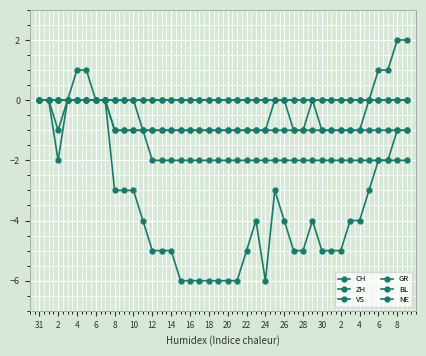

Reading left to right, extract all data points from this chart.

CH: 0	0	-2	0	1	1	0	0	-3	-3	-3	-4	-5	-5	-5	-6	-6	-6	-6	-6	-6	-6	-5	-4	-6	-3	-4	-5	-5	-4	-5	-5	-5	-4	-4	-3	-2	-2	-1	-1
ZH: 0	0	-1	0	0	0	0	0	-1	-1	-1	-1	-1	-1	-1	-1	-1	-1	-1	-1	-1	-1	-1	-1	-1	0	0	-1	-1	0	-1	-1	-1	-1	-1	0	1	1	2	2
VS: 0	0	0	0	0	0	0	0	0	0	0	-1	-2	-2	-2	-2	-2	-2	-2	-2	-2	-2	-2	-2	-2	-2	-2	-2	-2	-2	-2	-2	-2	-2	-2	-2	-2	-2	-2	-2
GR: 0	0	0	0	0	0	0	0	-1	-1	-1	-1	-1	-1	-1	-1	-1	-1	-1	-1	-1	-1	-1	-1	-1	-1	-1	-1	-1	-1	-1	-1	-1	-1	-1	-1	-1	-1	-1	-1
BL: 0	0	0	0	0	0	0	0	0	0	0	0	0	0	0	0	0	0	0	0	0	0	0	0	0	0	0	0	0	0	0	0	0	0	0	0	0	0	0	0
NE: 0	0	0	0	0	0	0	0	0	0	0	0	0	0	0	0	0	0	0	0	0	0	0	0	0	0	0	0	0	0	0	0	0	0	0	0	0	0	0	0